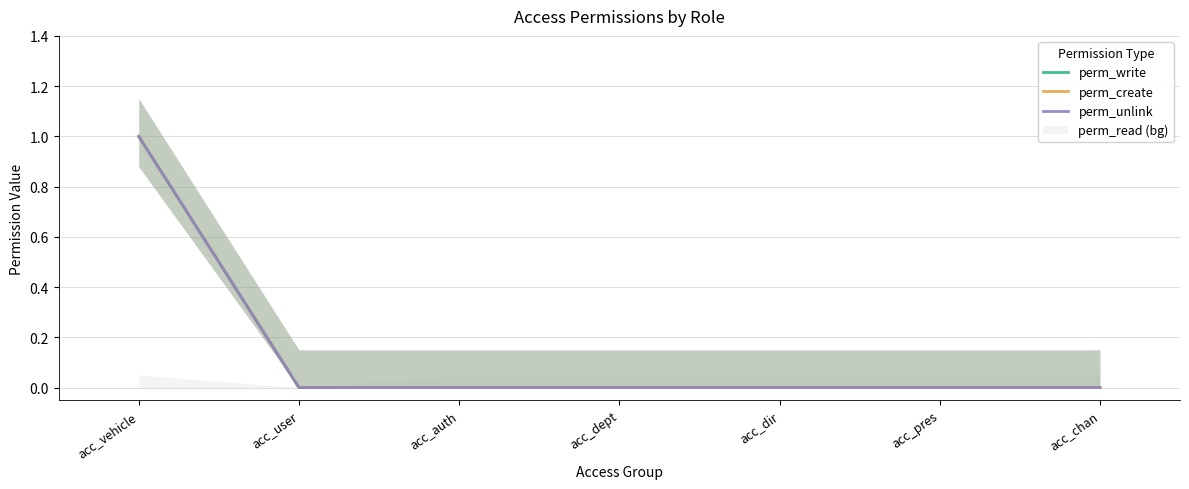

At which label is perm_create closest to 0?

acc_user